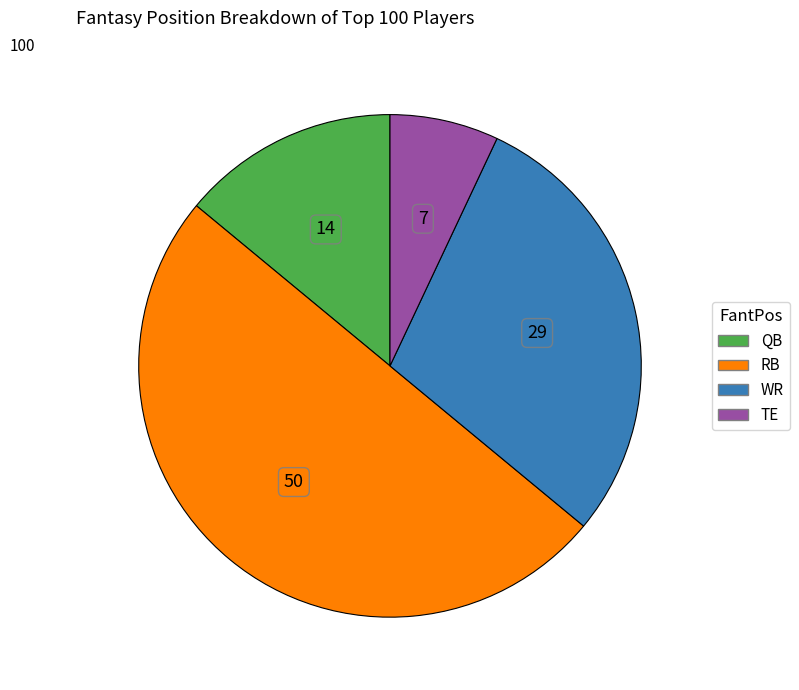

Which slice is the smallest?

TE